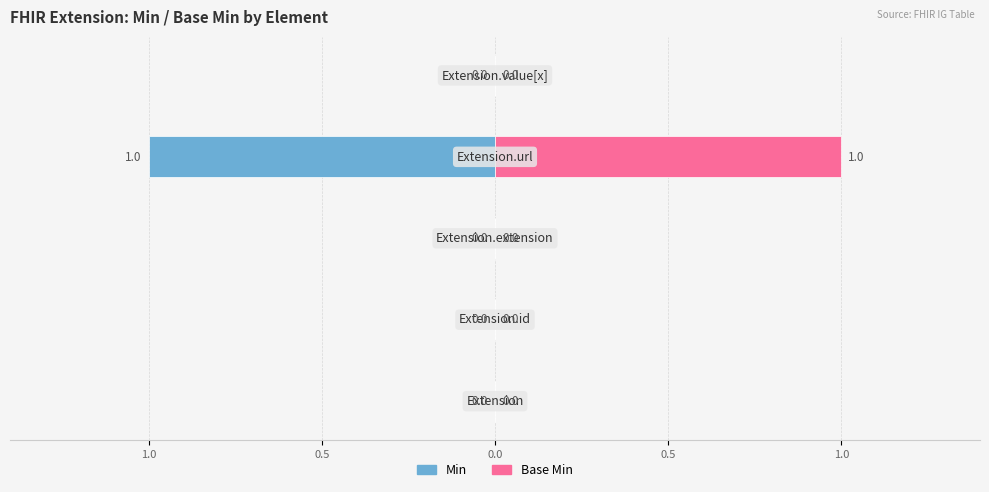

Which series has the largest total across all categories?

Base Min